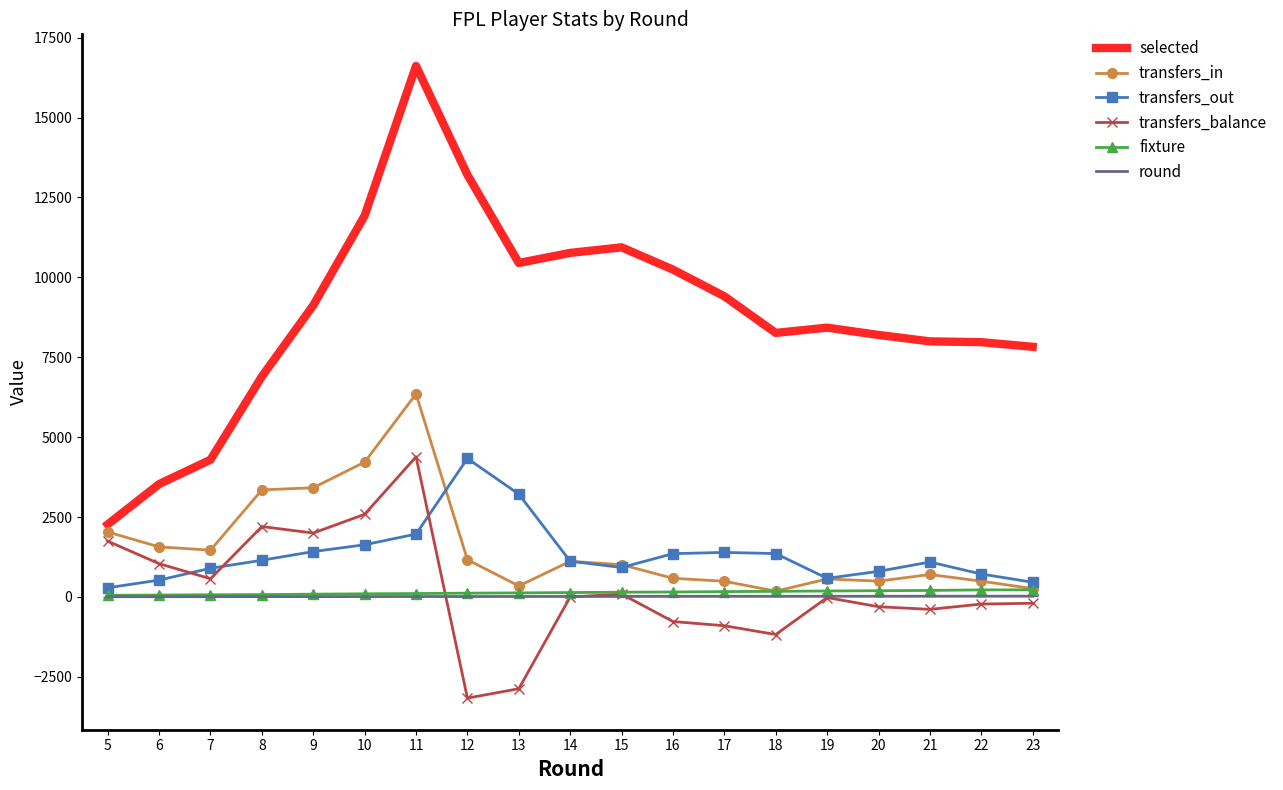

What is the lowest value of the selected series?

2270